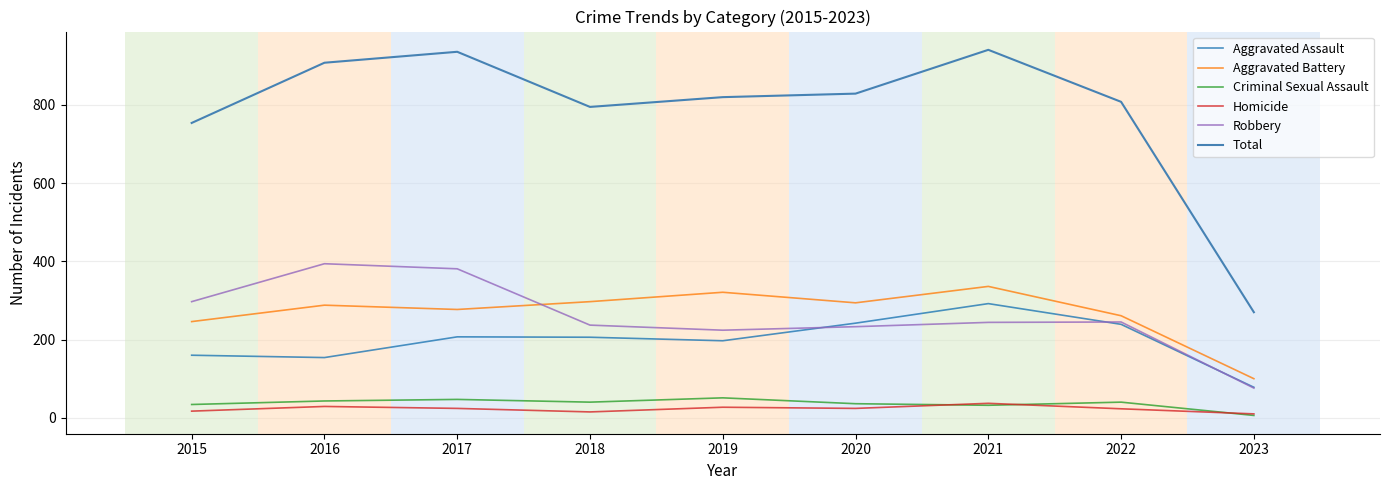

What is the total value across all series at 2018?

1590